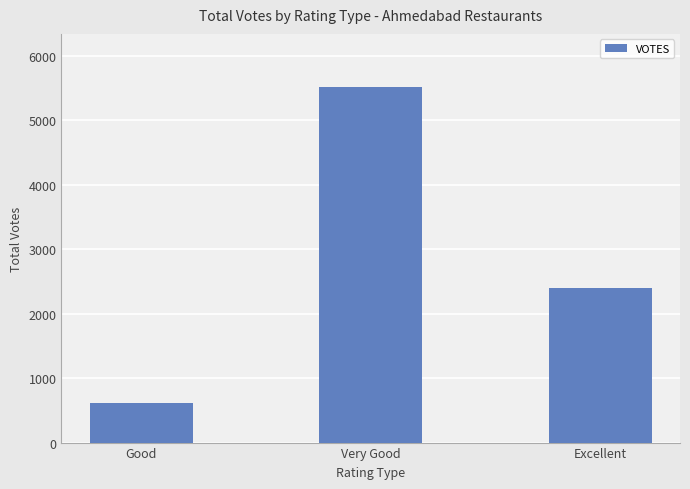

At which label is the value closest to 3061?

Excellent